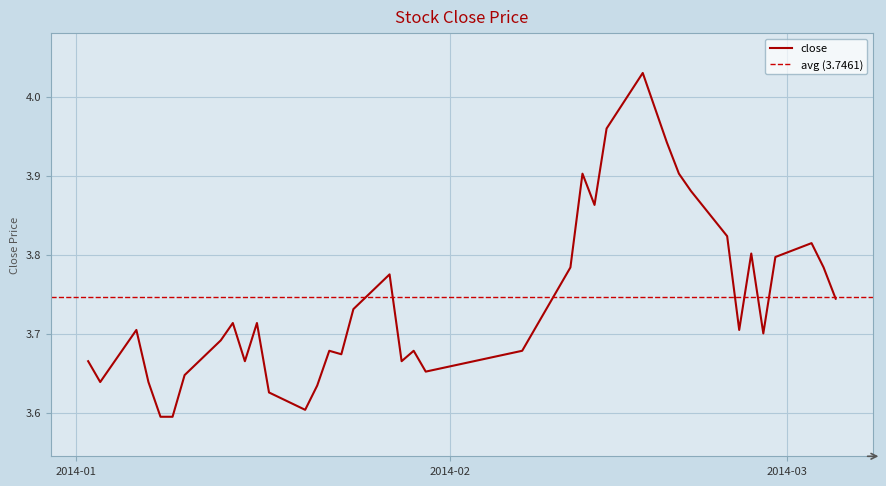

What is the difference between the second highest and second lowest values?

0.4